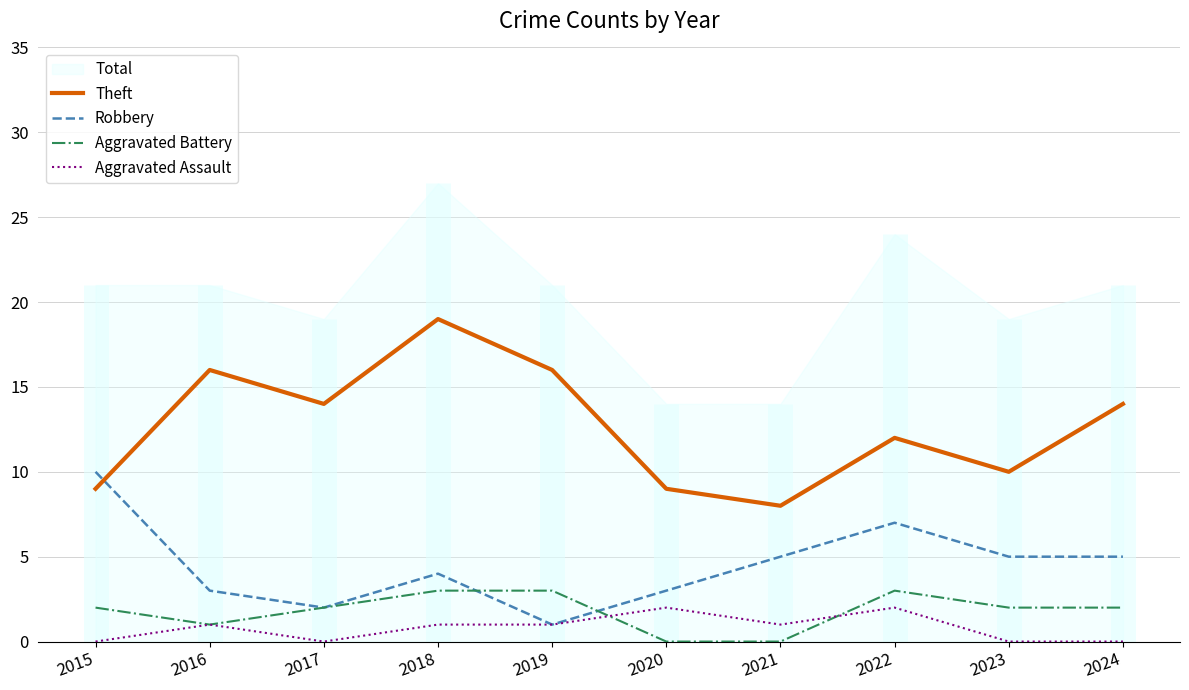

True or false: Theft has a value of 7 at 2018.

False